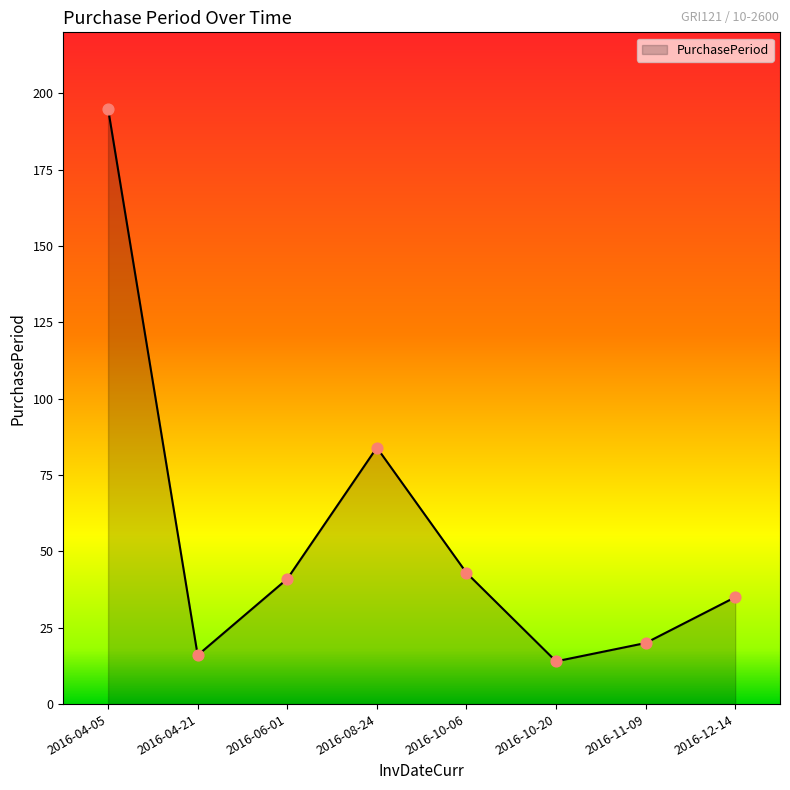

What is the change in value from 2016-04-21 to 2016-10-20?

-2